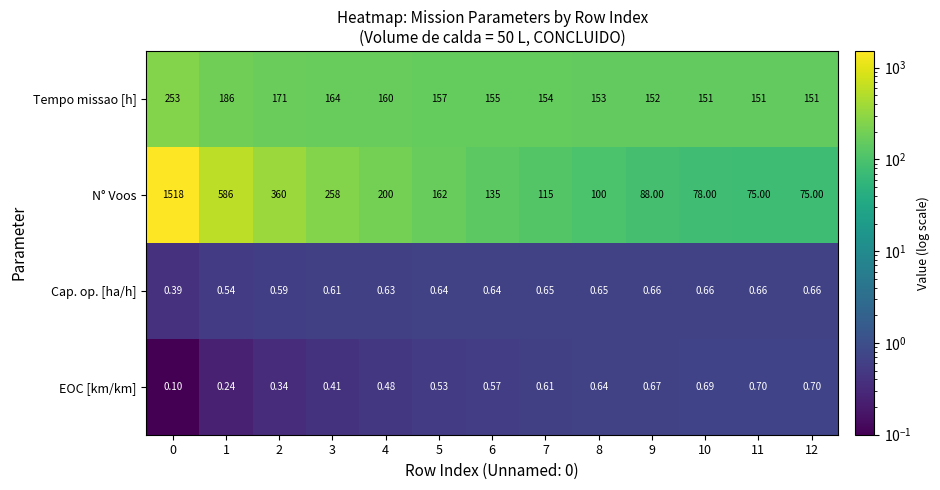

What is the total value across all series at 3?

423.0